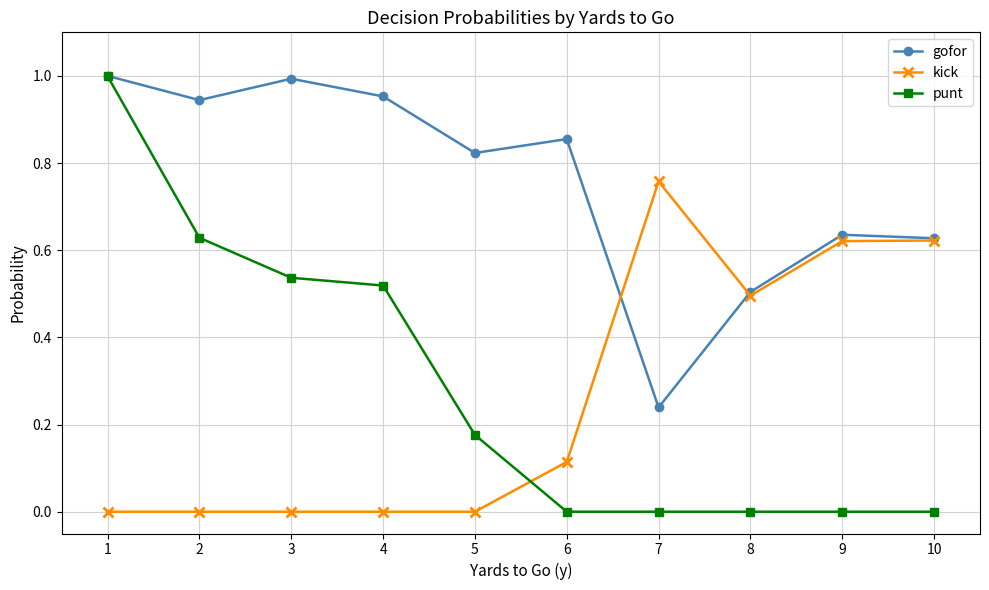

Is it true that kick equals 0.5 at 8?

True